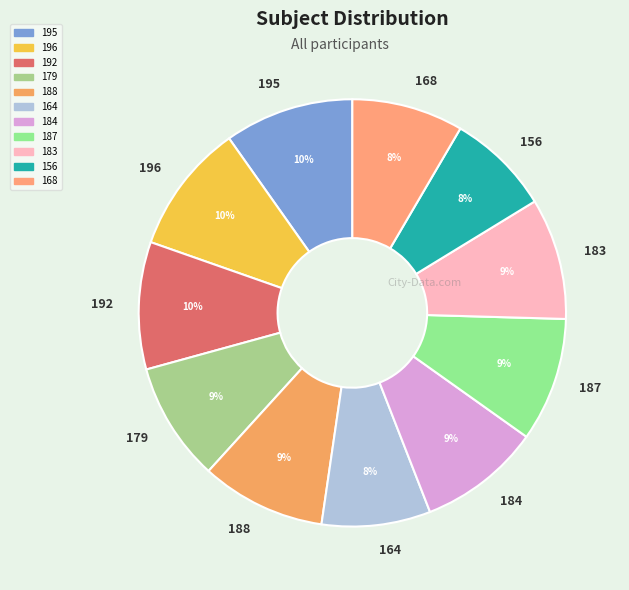

How many slices are in this pie chart?

11